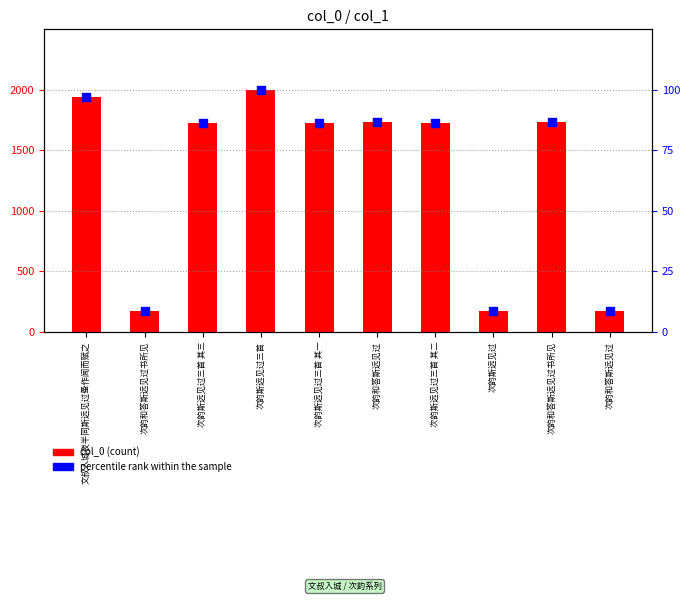

What are all the series names shown in the legend?

col_0 (count), percentile rank within the sample